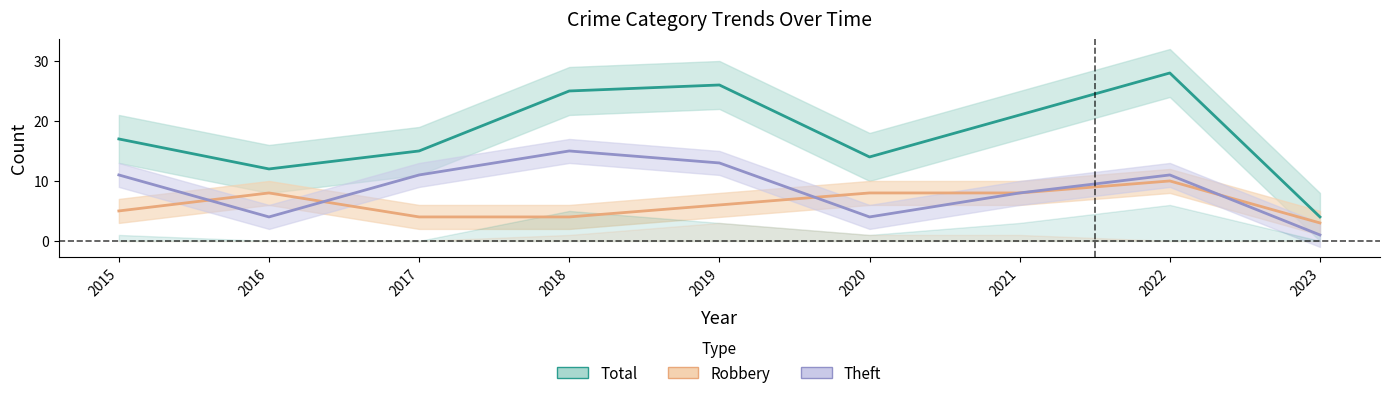

What is the average value of the Total series?

18